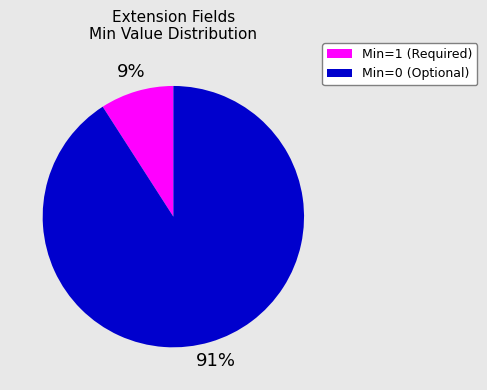

Does any single category account for the majority?

Yes